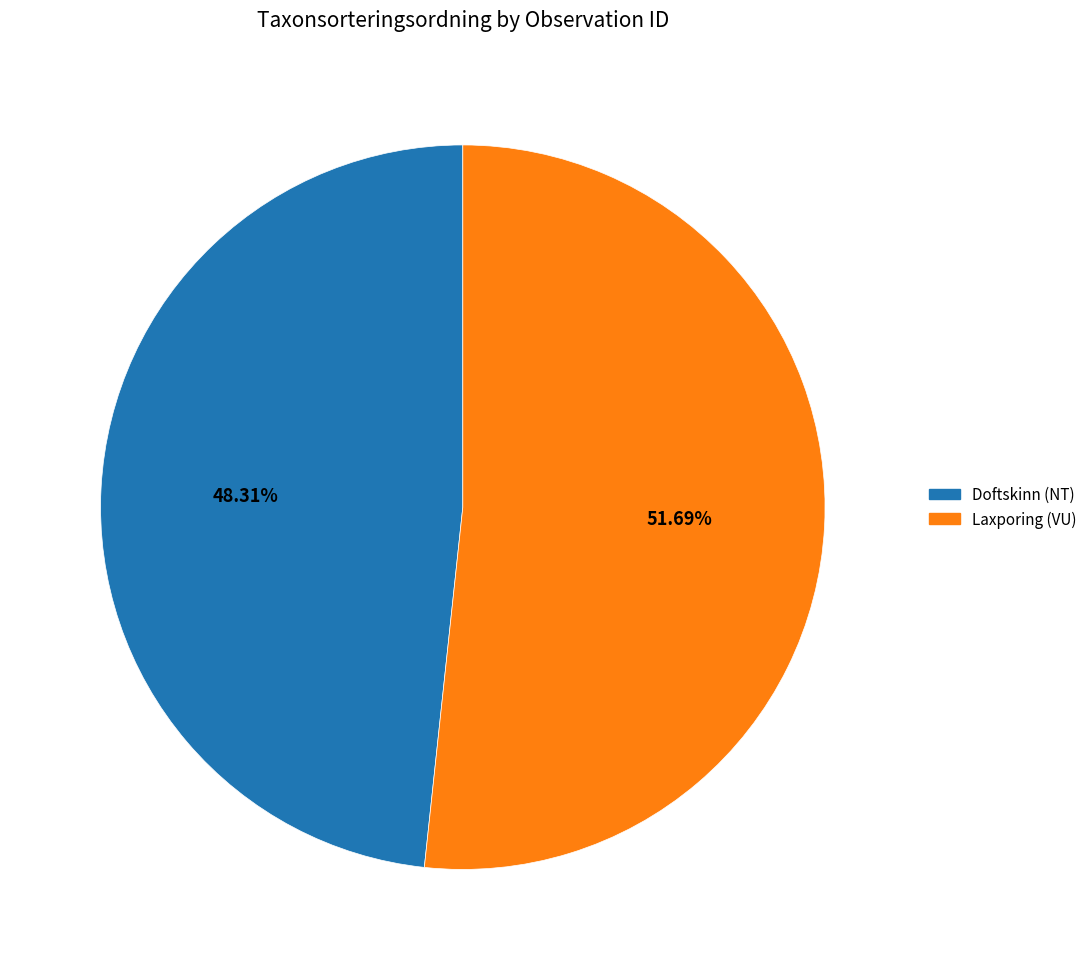

Is there a majority slice in this chart?

Yes